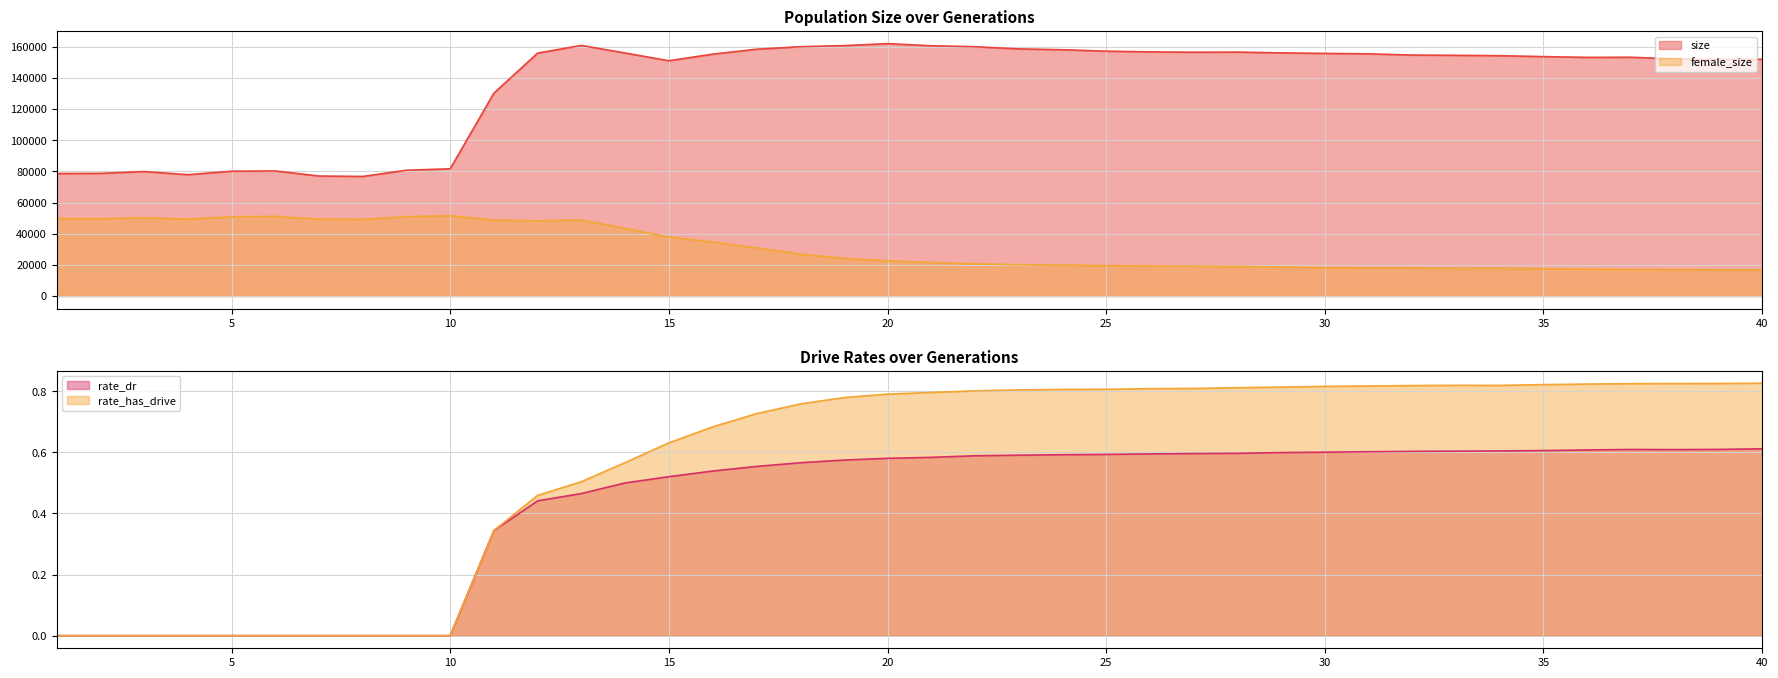

In rate_dr, how many points are higher than both neighbors (excluding endpoints)?

1